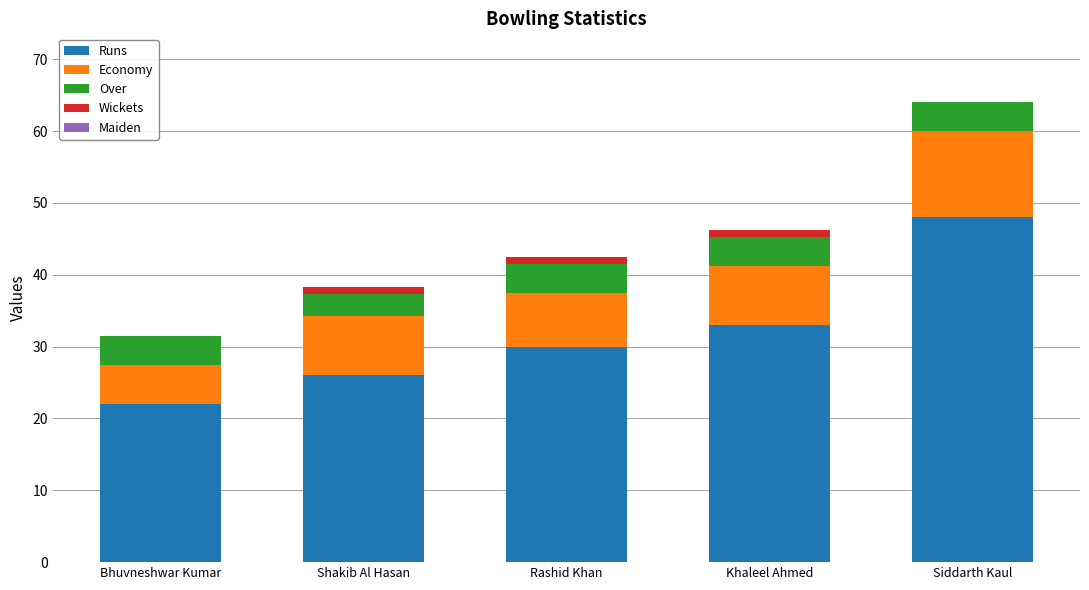

Which category has the highest value in the Runs series?

Siddarth Kaul